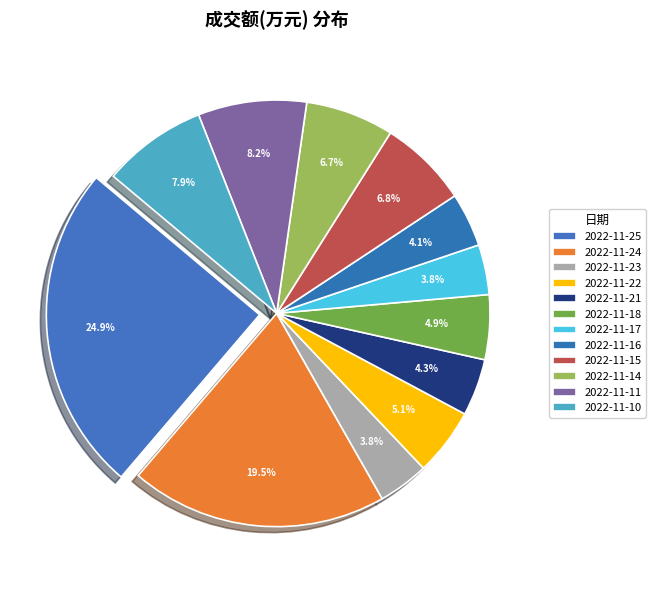

Is it true that 2022-11-16 is 14% of the pie?

False